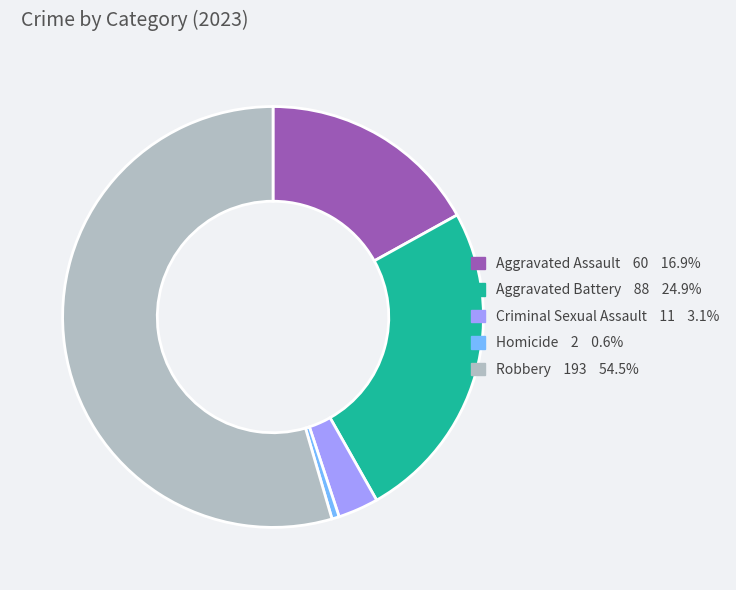

Which category has the biggest portion of the pie?

Robbery